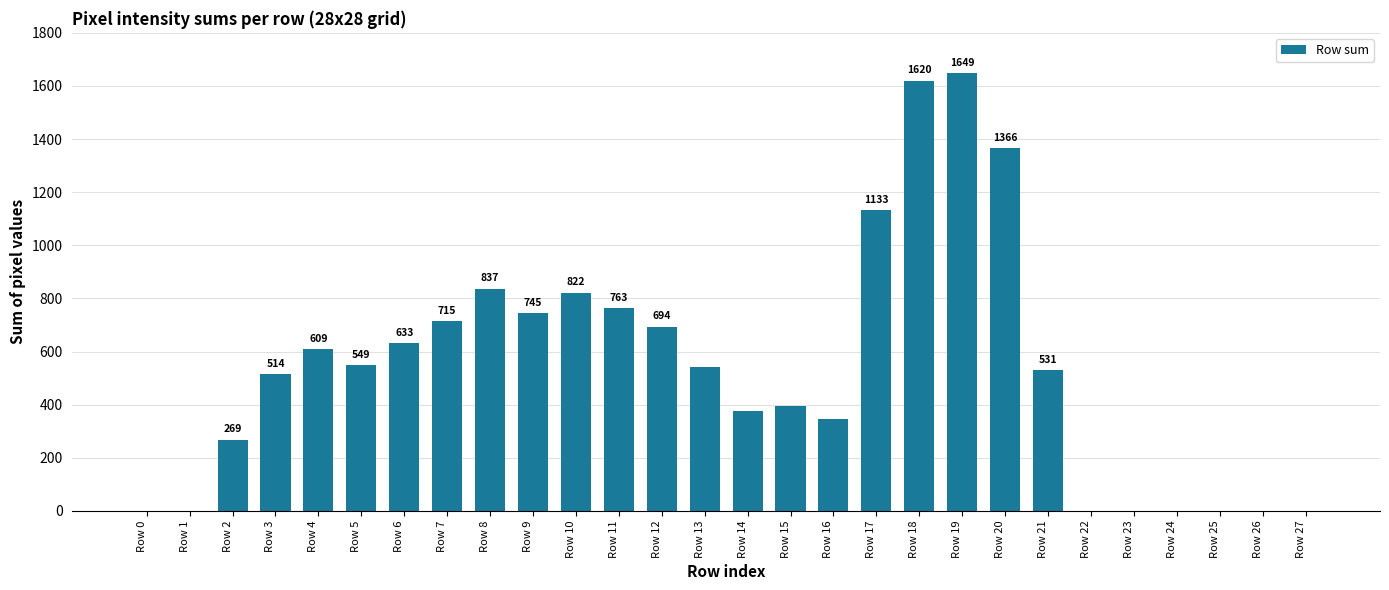

What is the average value?

540